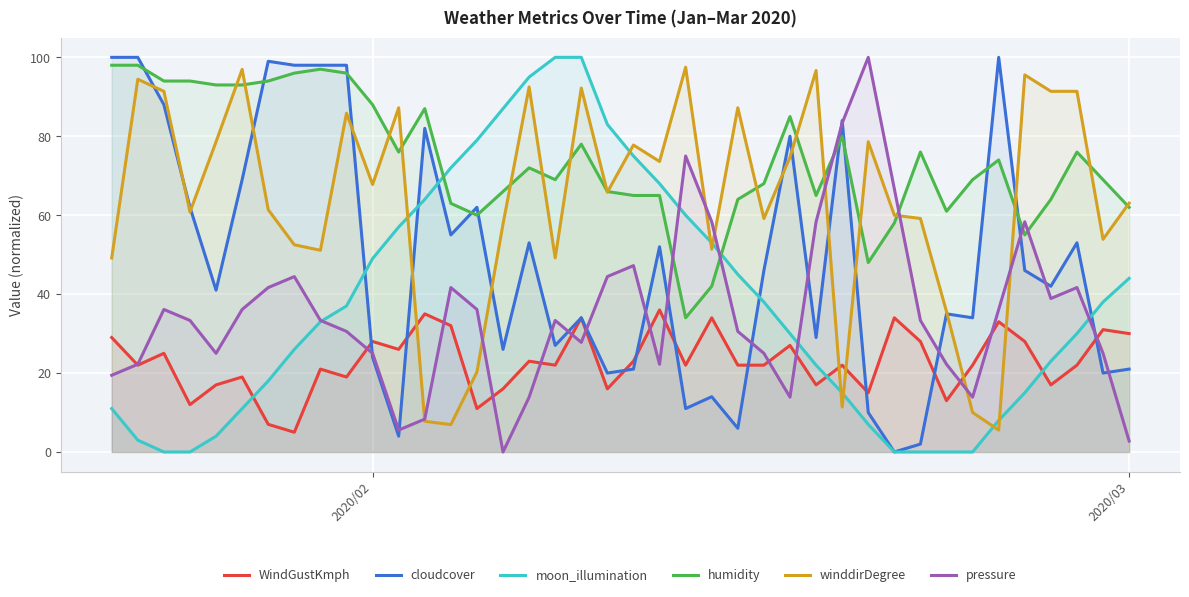

How many times do winddirDegree and humidity cross each other?

17